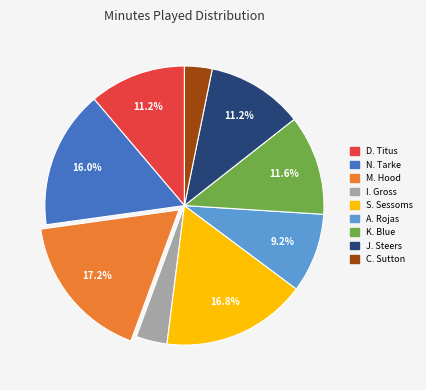

Count the number of slices in the pie.

9